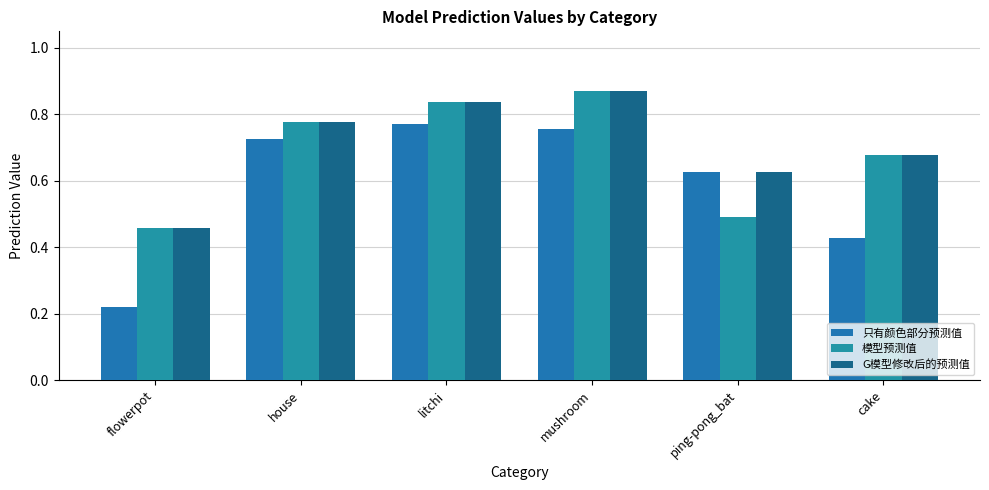

What is the difference between the 模型预测值 values at cake and ping-pong_bat?

0.2